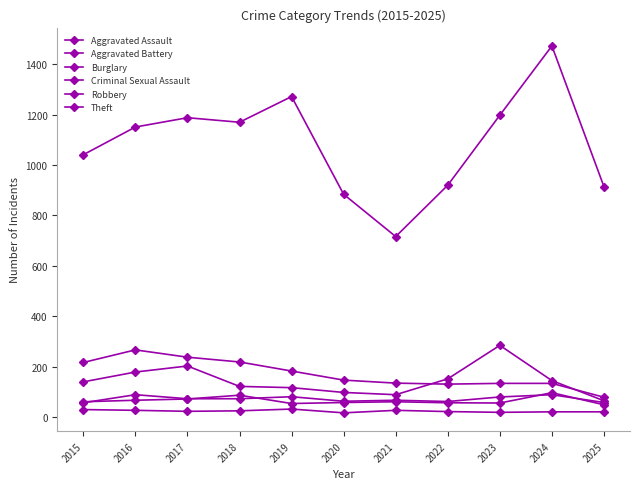

In Criminal Sexual Assault, how many points are lower than both neighbors (excluding endpoints)?

3